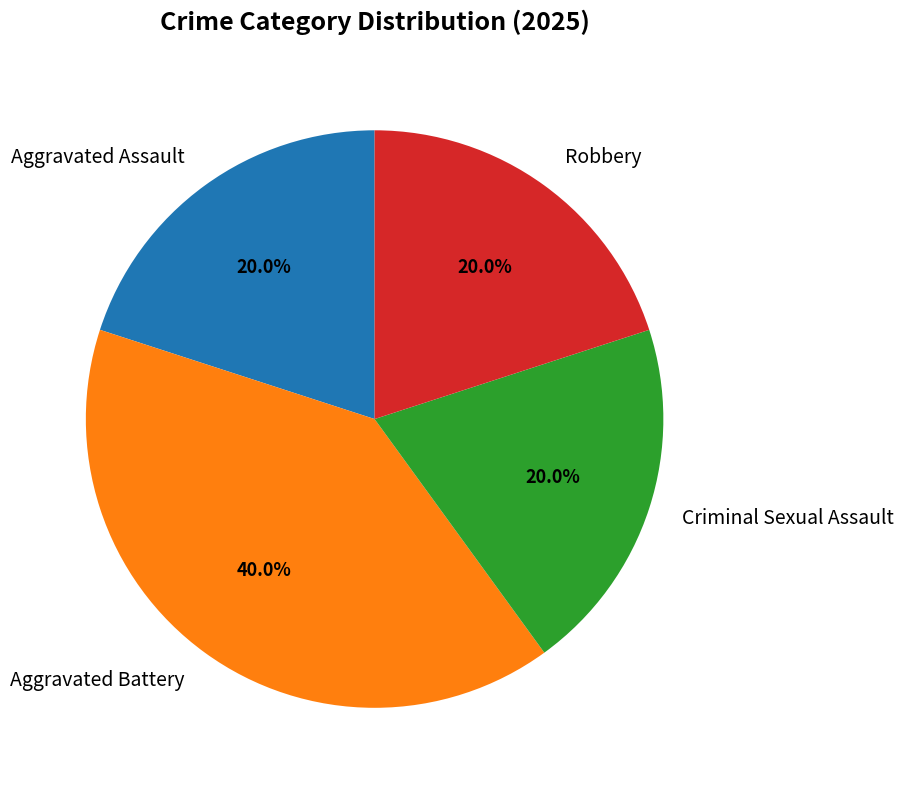

Is Aggravated Assault the majority of the pie?

No